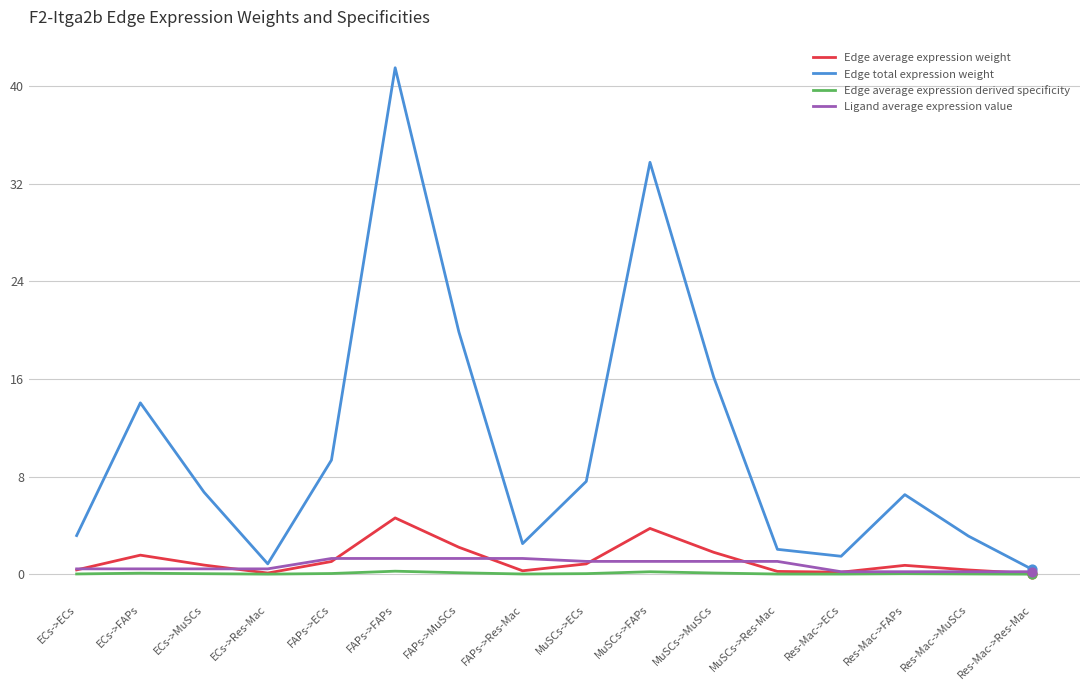

Which series has the widest spread of values?

Edge total expression weight